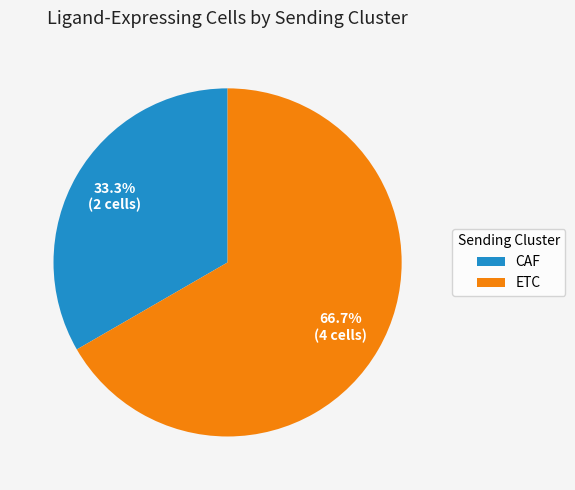

What is the largest slice in the pie chart?

ETC